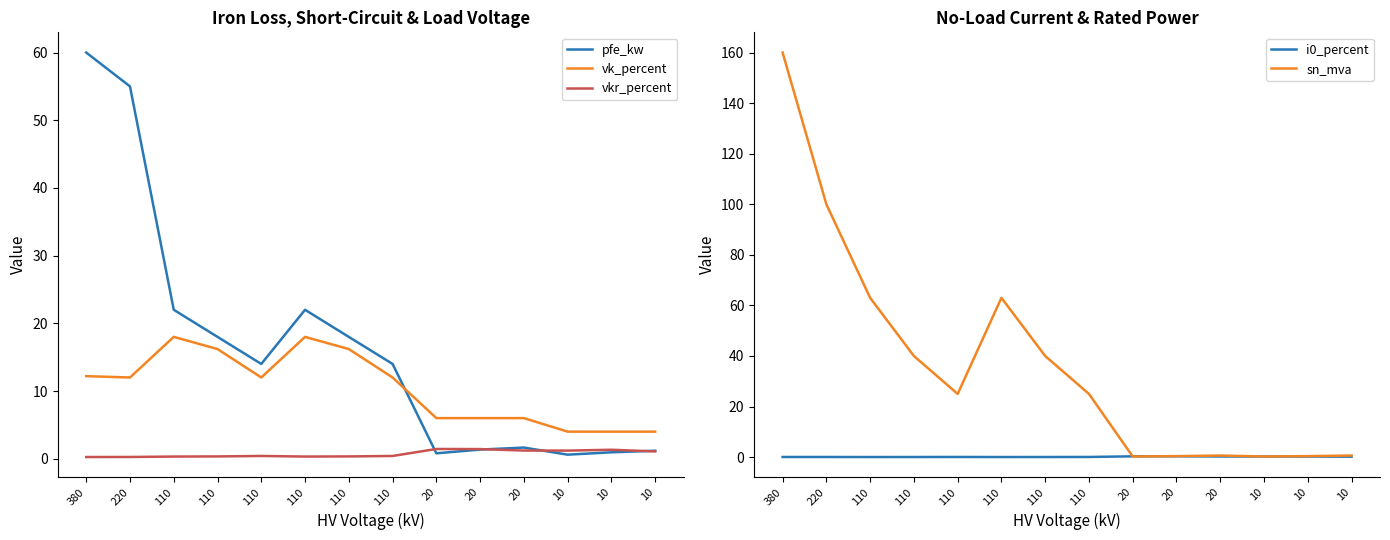

Where is the first local minimum for pfe_kw?

110